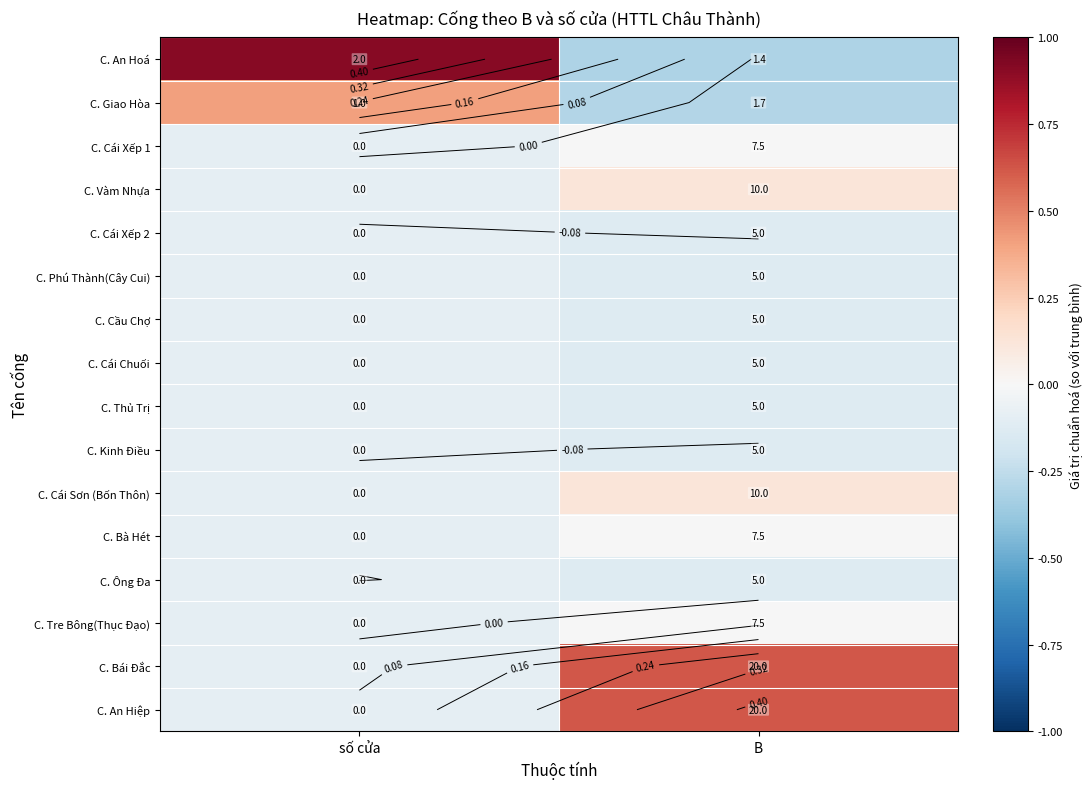

What is the approximate value of C. Cái Xếp 2 at số cửa?

-0.1